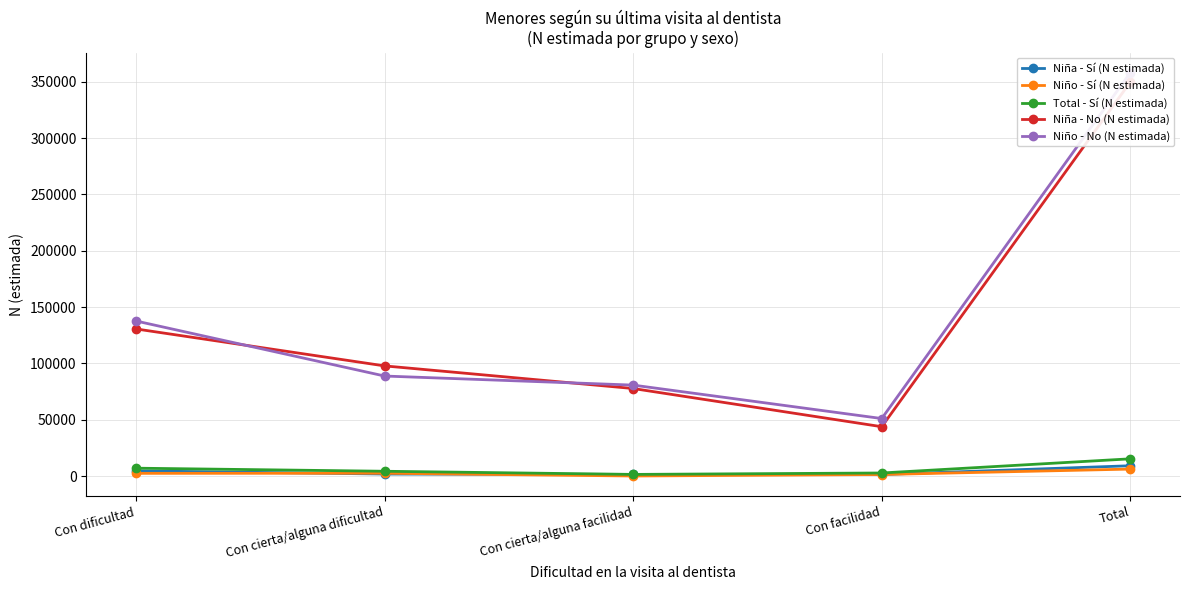

What are all the series names shown in the legend?

Niña - Sí (N estimada), Niño - Sí (N estimada), Total - Sí (N estimada), Niña - No (N estimada), Niño - No (N estimada)